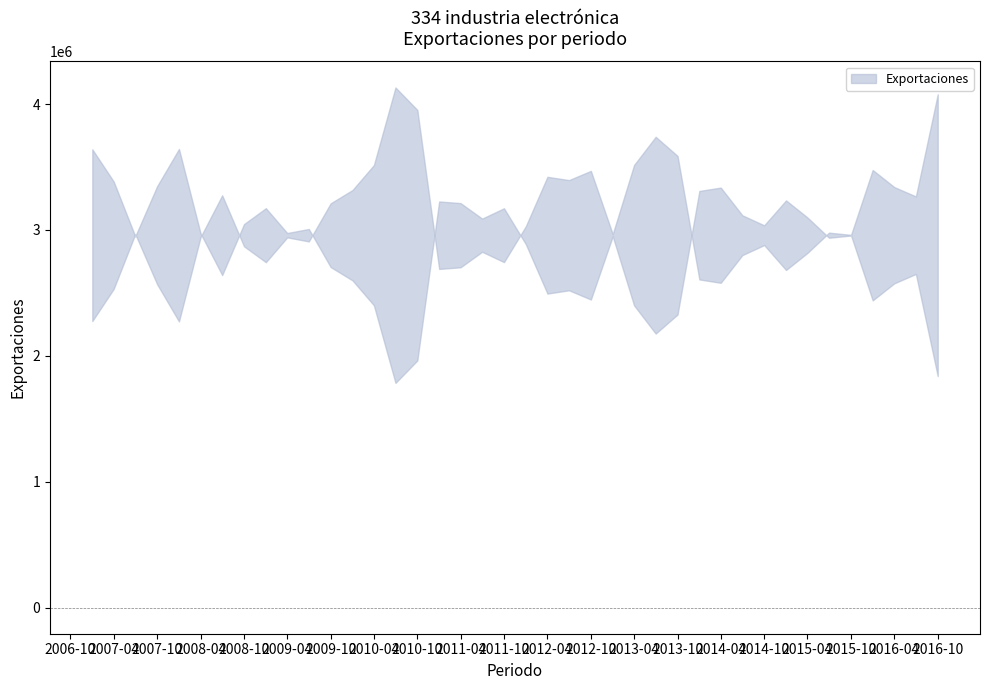

How many interior local peaks (higher than both neighbors) does the data have?

11